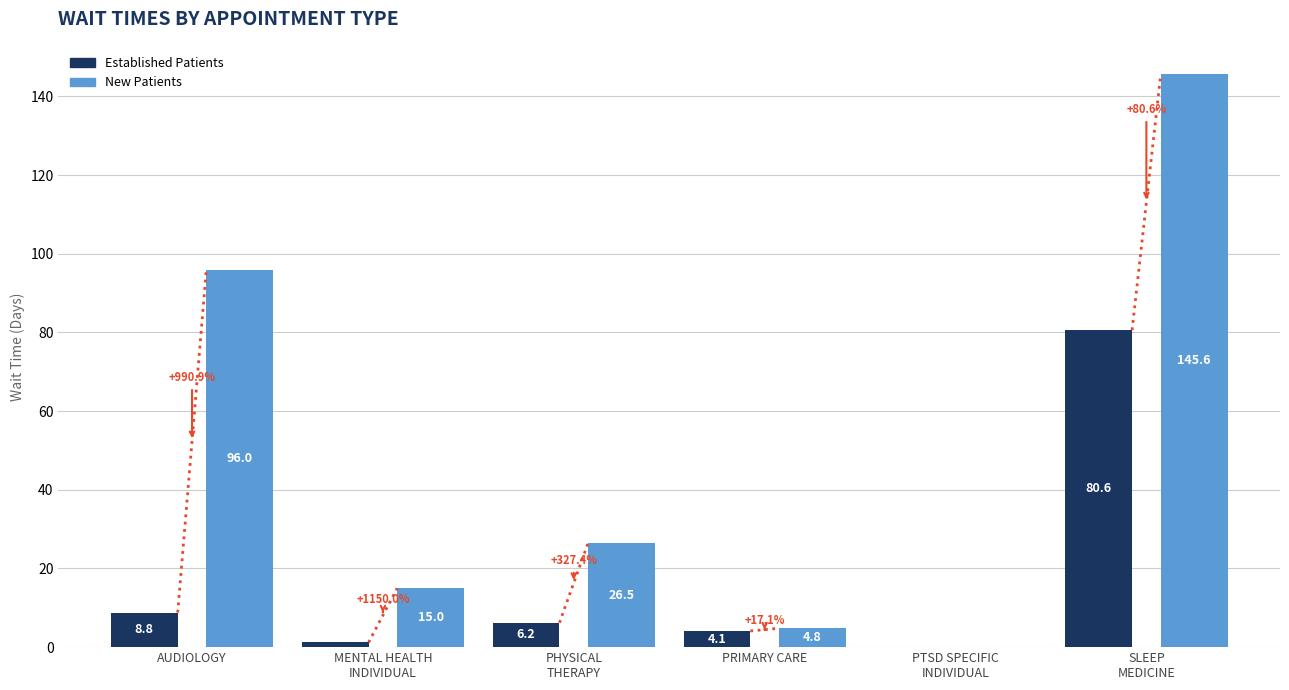

What is the greatest value displayed?

145.6